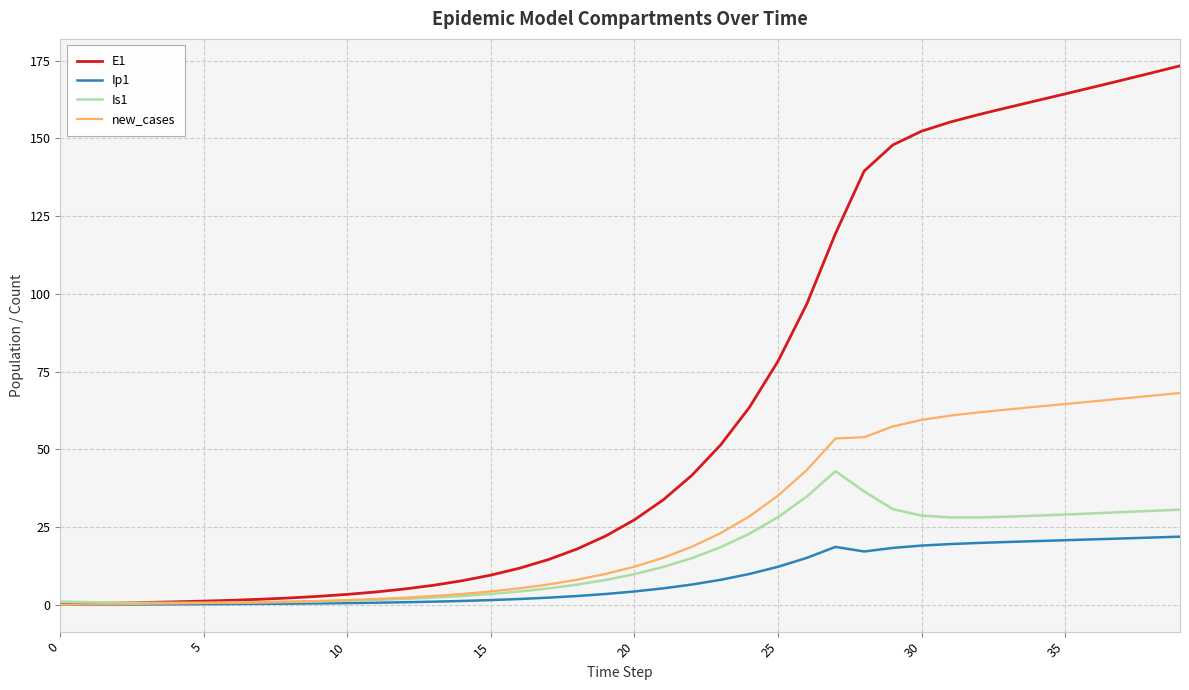

Which series has the widest spread of values?

E1